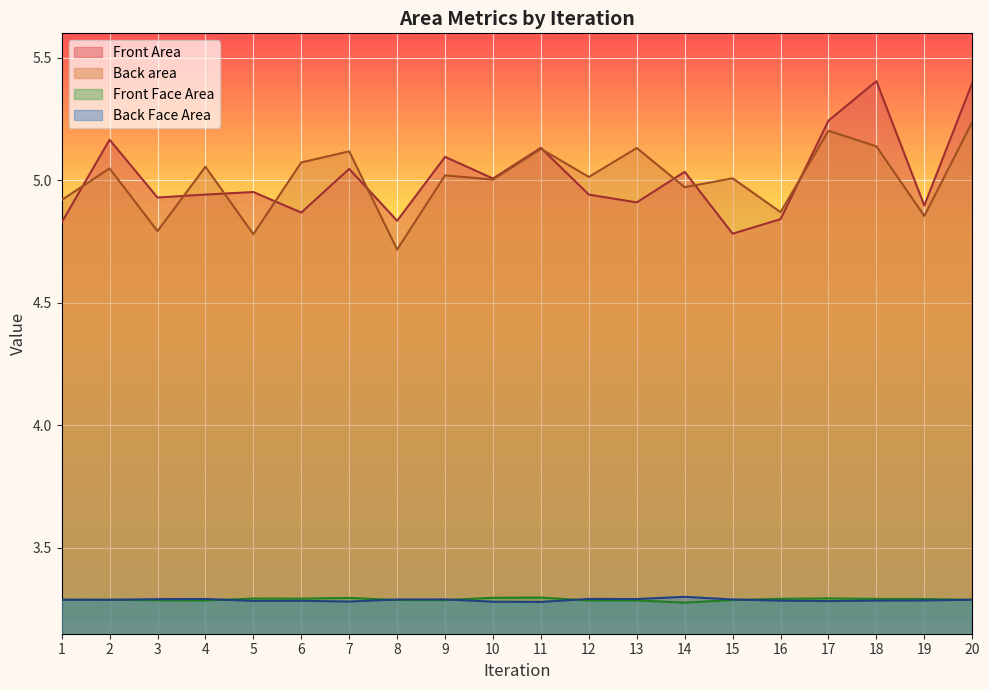

The Front Area series shows 5.4 at 18. True or false?

True